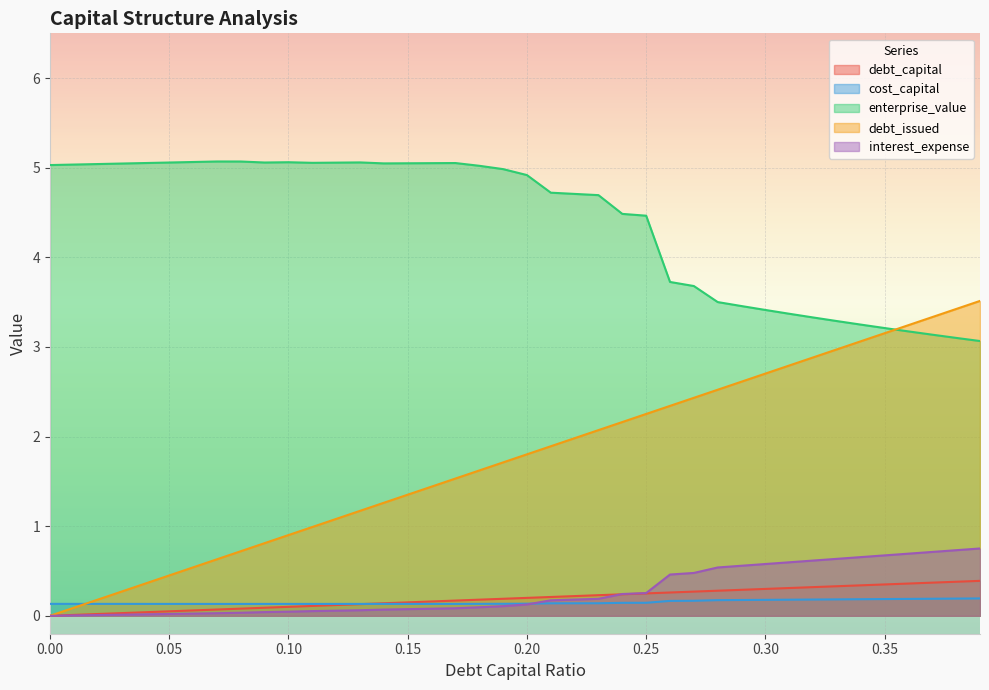

How many data points does each series have?

40